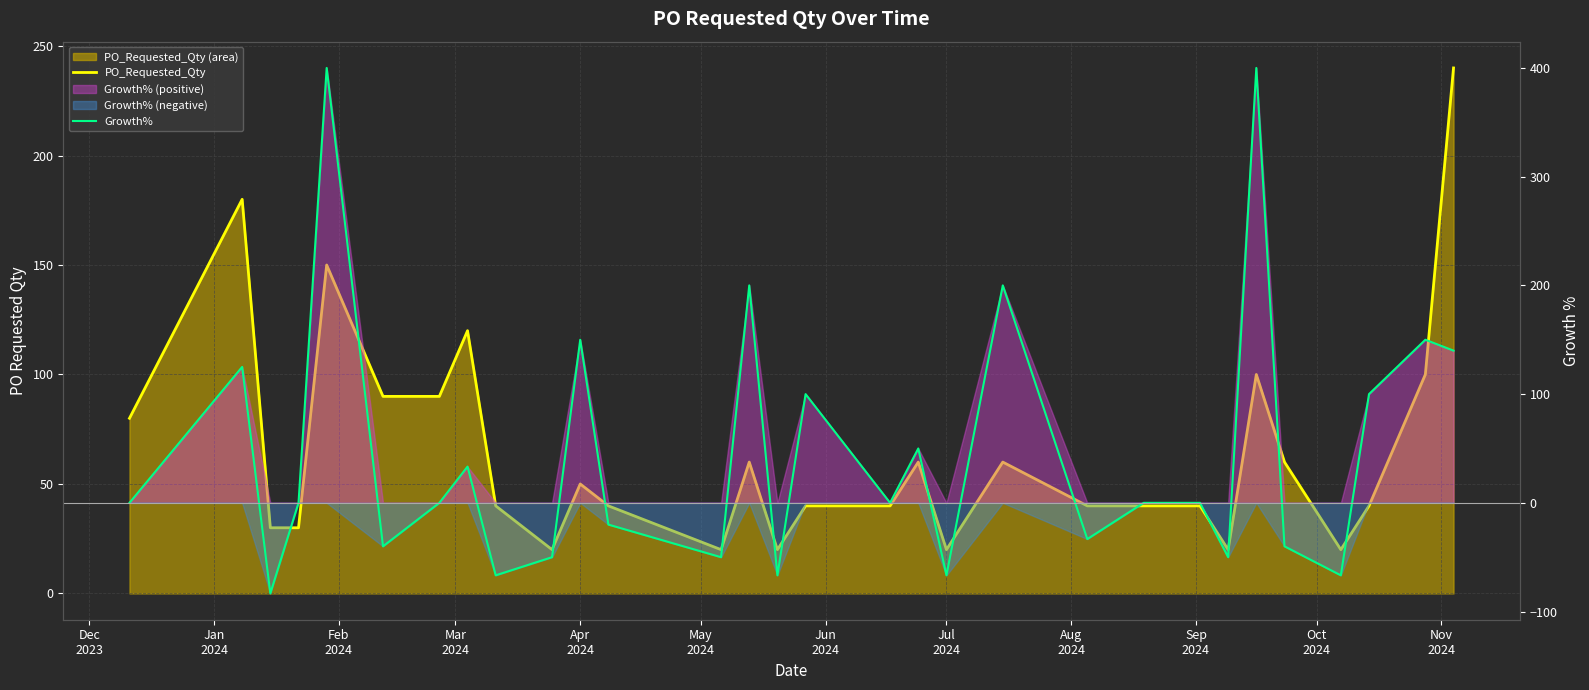

Is it true that PO_Requested_Qty equals 180.0 at Jan
2024?

True